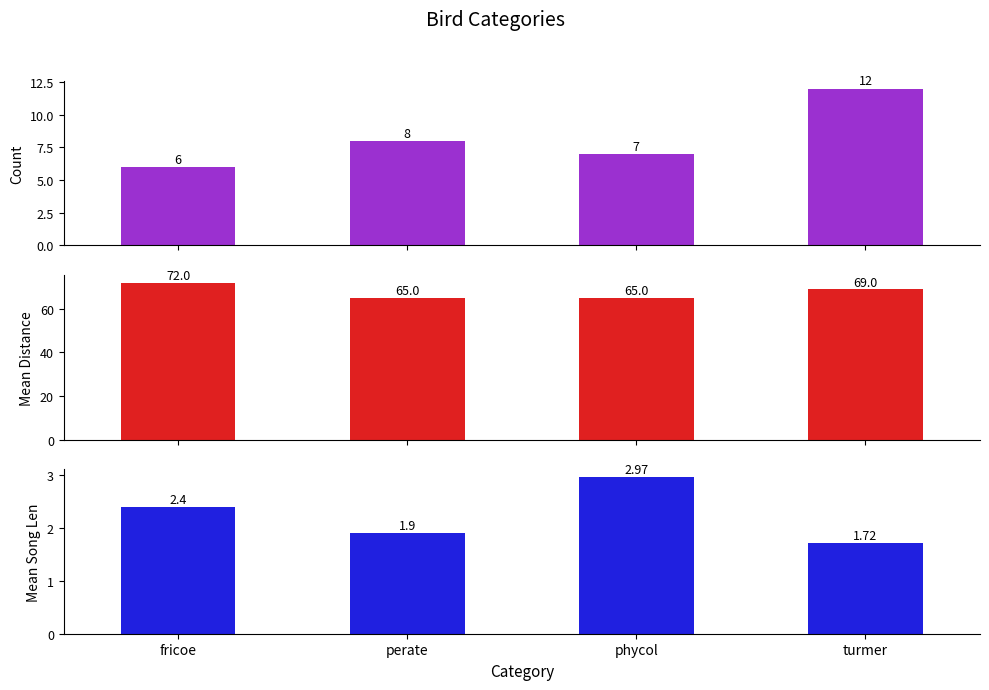

Between fricoe and turmer, which is larger?

turmer